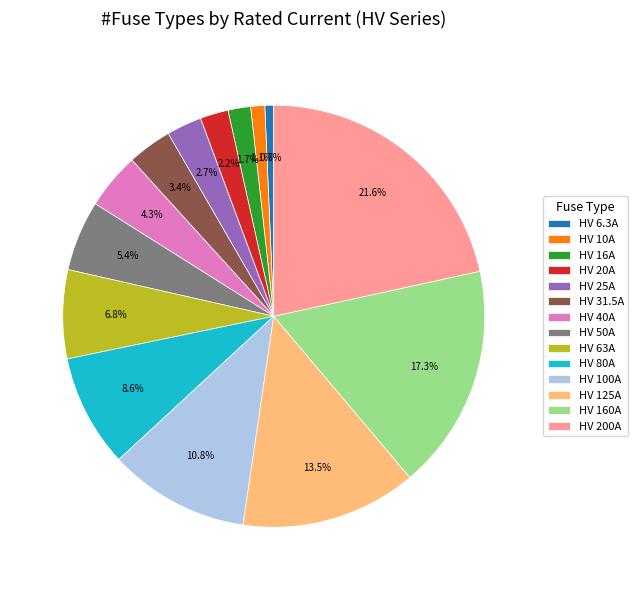

Do HV 40A and HV 200A together represent more than half of the pie?

No